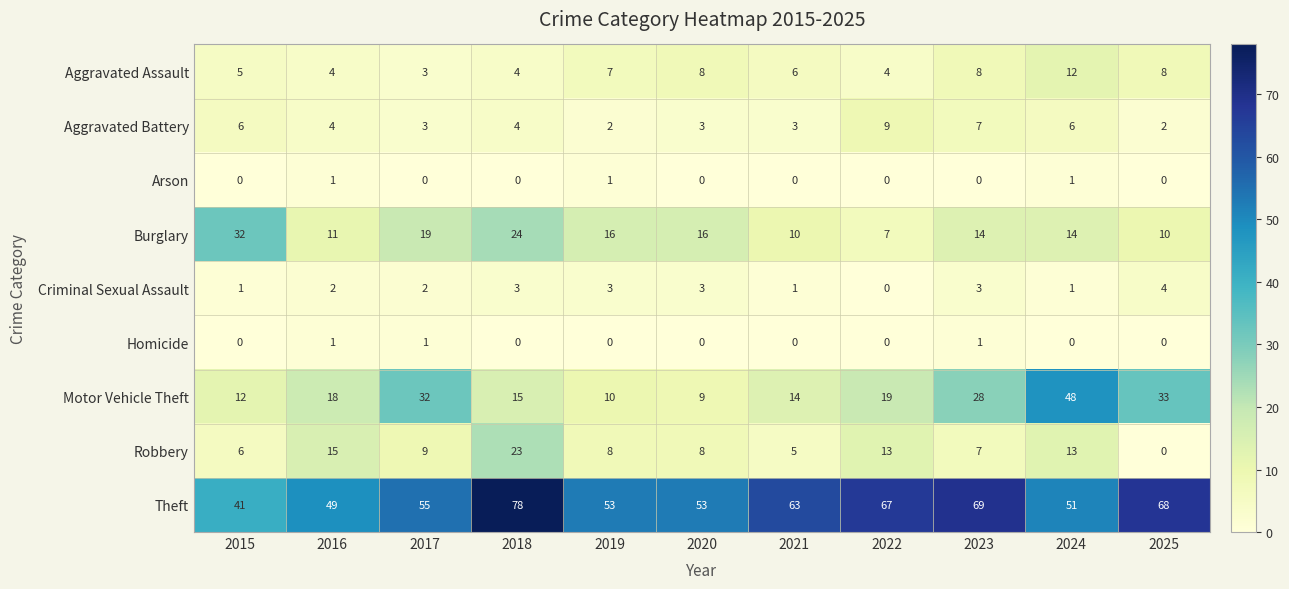

Which series has the largest range (max minus min)?

Motor Vehicle Theft